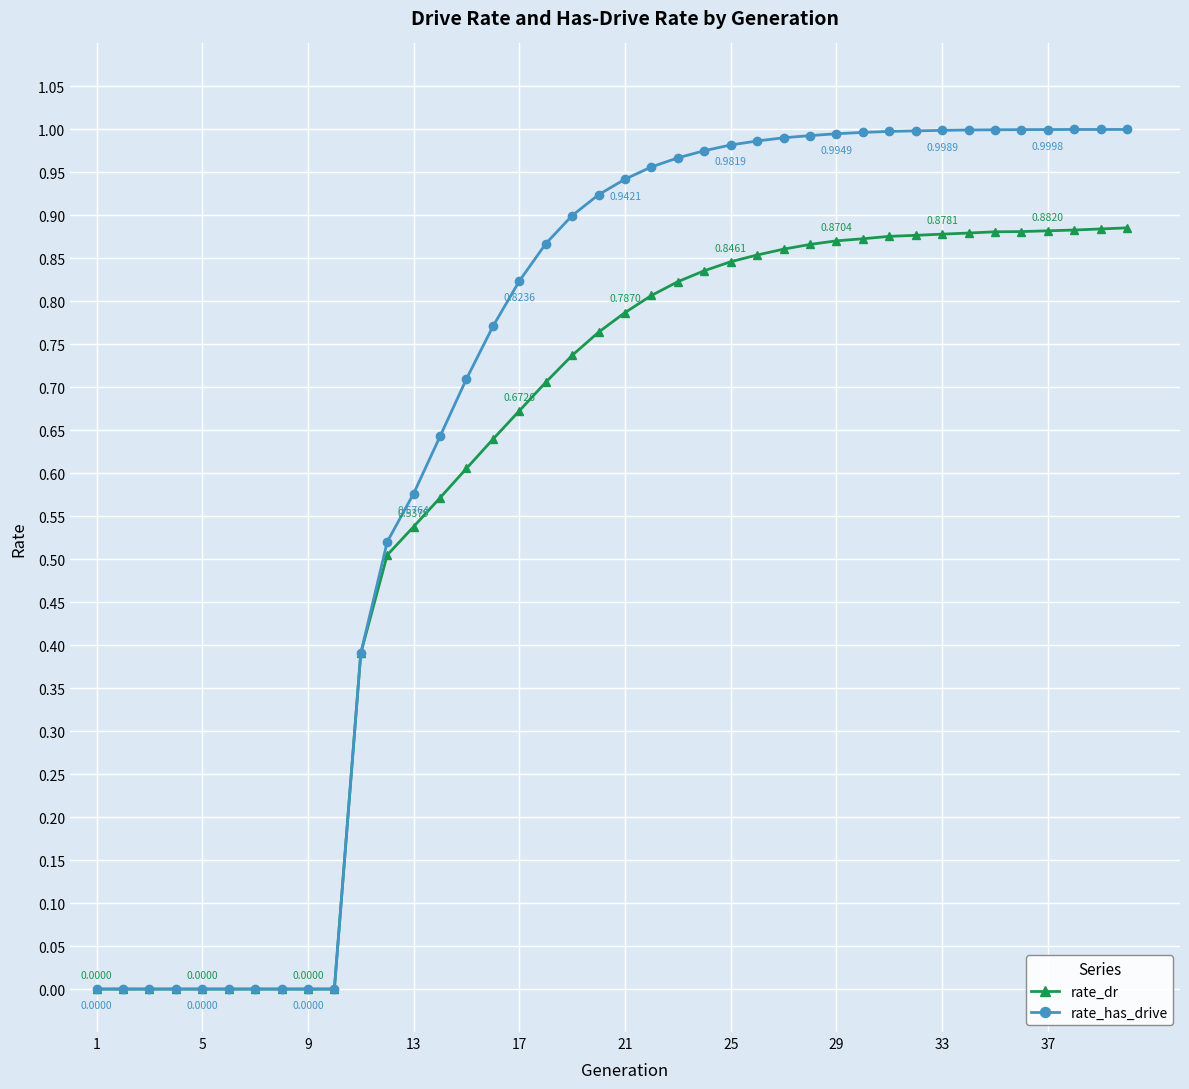

Which series has the widest spread of values?

rate_has_drive